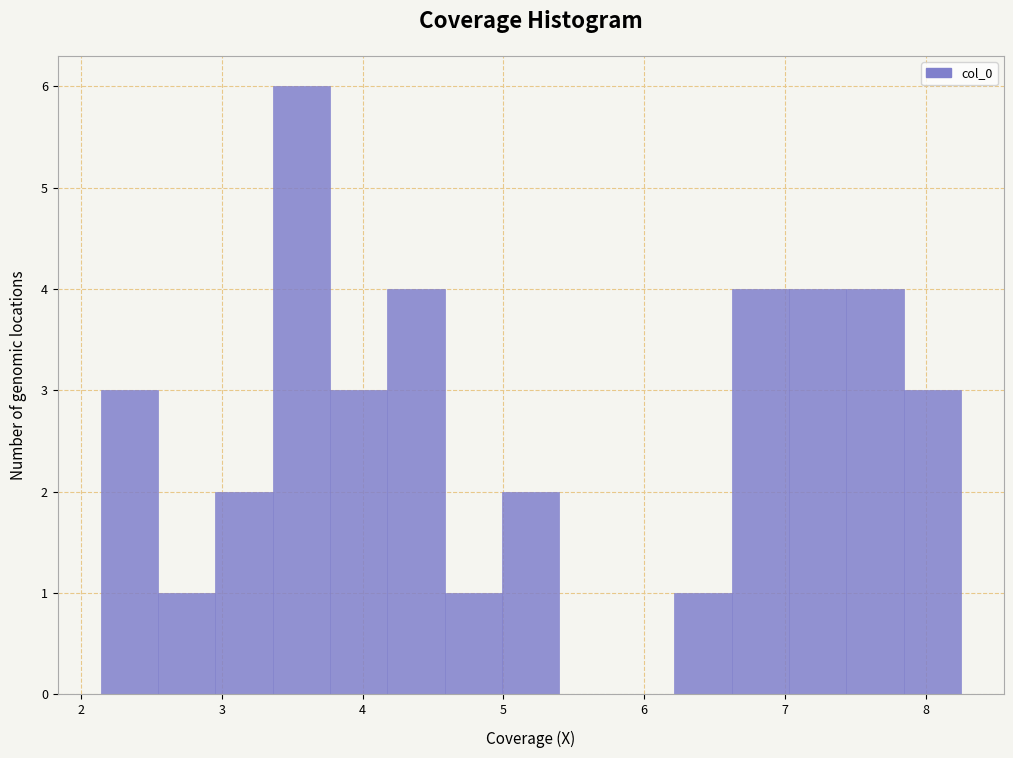

Reading left to right, list every bar in this chart as the range it spans on the x-axis followed by its height. Neither the bar edges nor the heights are printed on the chart, so give them approximately, as read against the axes.

2.1 to 2.5: 3
2.5 to 3.0: 1
3.0 to 3.4: 2
3.4 to 3.8: 6
3.8 to 4.2: 3
4.2 to 4.6: 4
4.6 to 5.0: 1
5.0 to 5.4: 2
5.4 to 5.8: 0
5.8 to 6.2: 0
6.2 to 6.6: 1
6.6 to 7.0: 4
7.0 to 7.4: 4
7.4 to 7.8: 4
7.8 to 8.3: 3